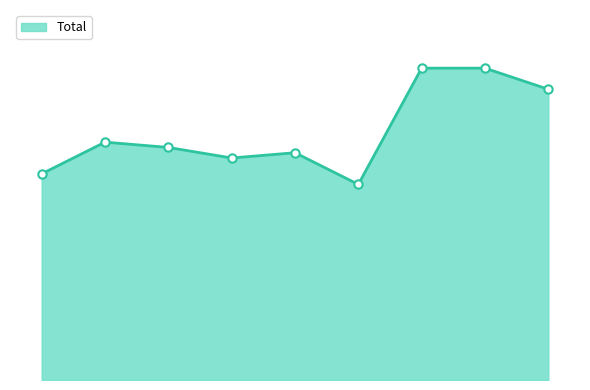

At which category does the chart reach its minimum across all series?

2020